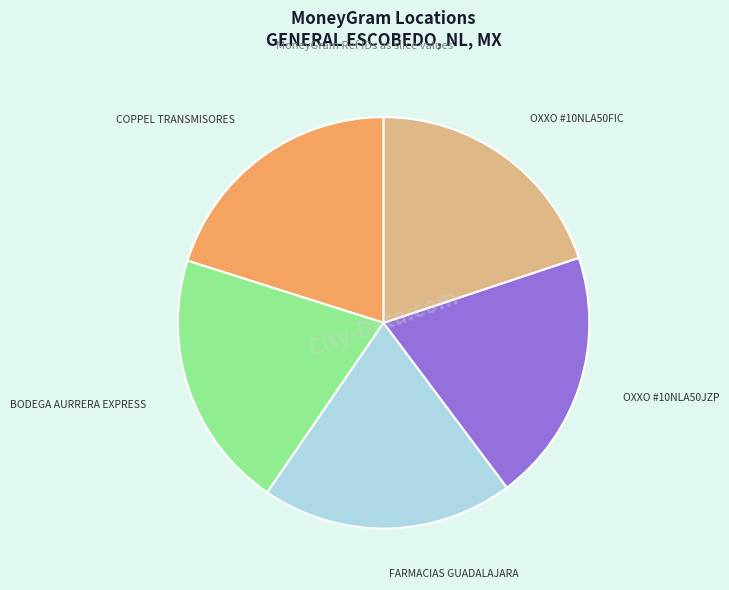

Is there a majority slice in this chart?

No